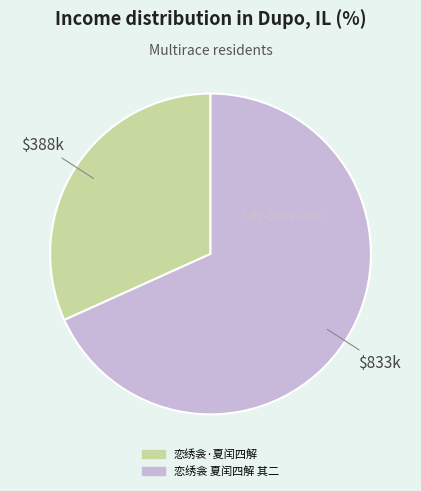

Rank the categories by value from highest to lowest.

恋绣衾 夏闰四解 其二, 恋绣衾·夏闰四解